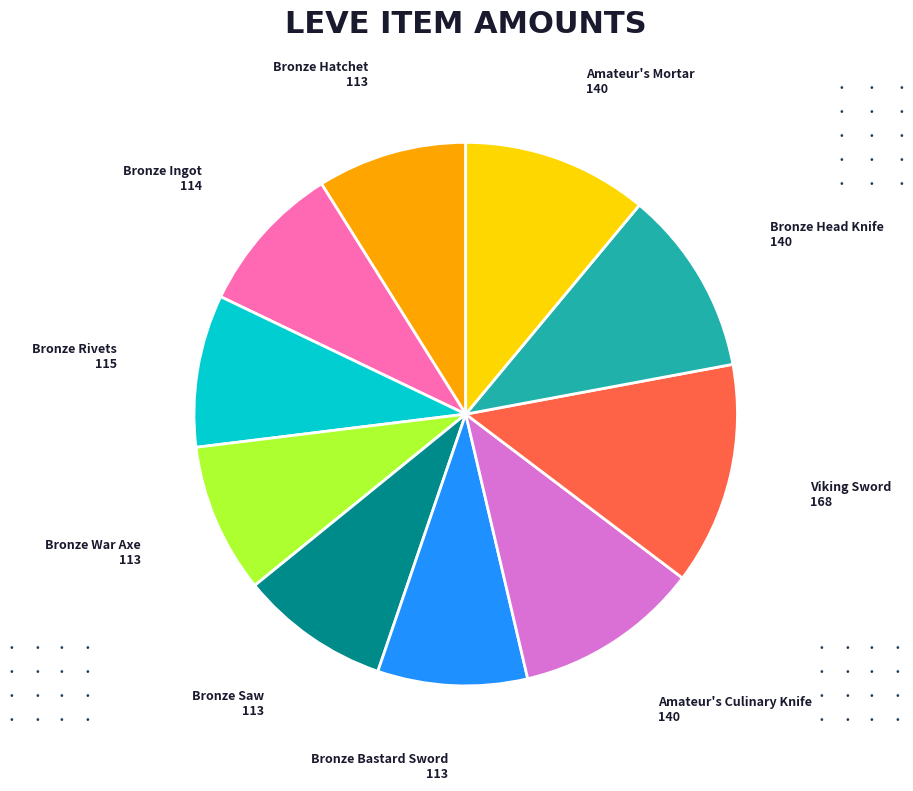

Is there a majority slice in this chart?

No